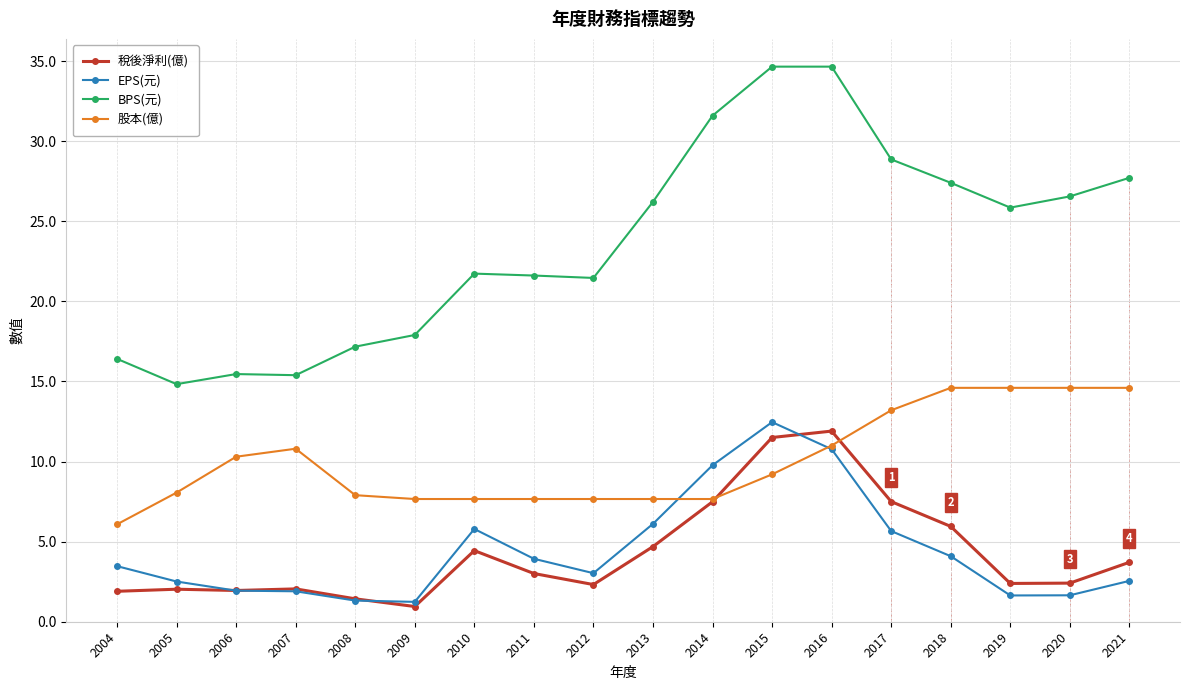

What is the spread (max minus min) of values at 2006?

13.5